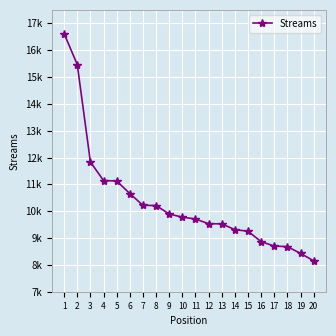

What is the difference between the maximum and second lowest values?

8186